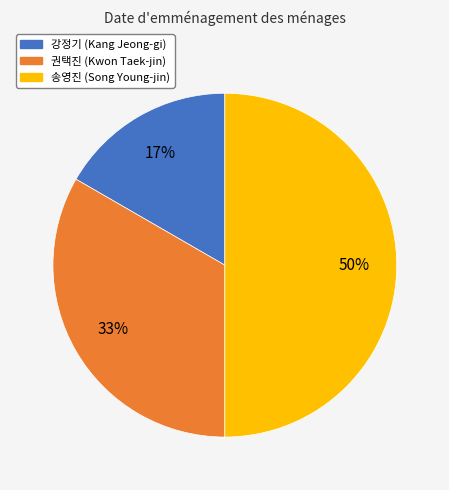

How many segments does this pie chart have?

3